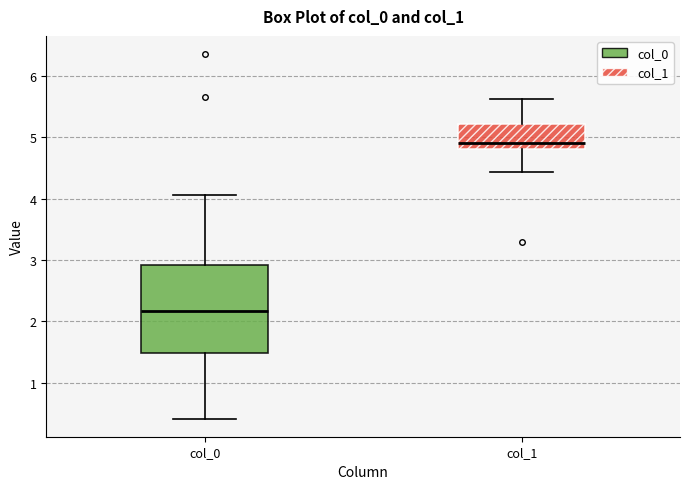

Reading left to right, transcribe this box plot: for each box, give where its median line is, the range the box spans, and where its two whiskers end, as read against the y-axis. The values are not printed on the chart, so give them approximately, as read against the axis.

col_0: median 2.2, box 1.5 to 2.9, whiskers 0.4 to 4.1
col_1: median 4.9, box 4.8 to 5.2, whiskers 4.4 to 5.6